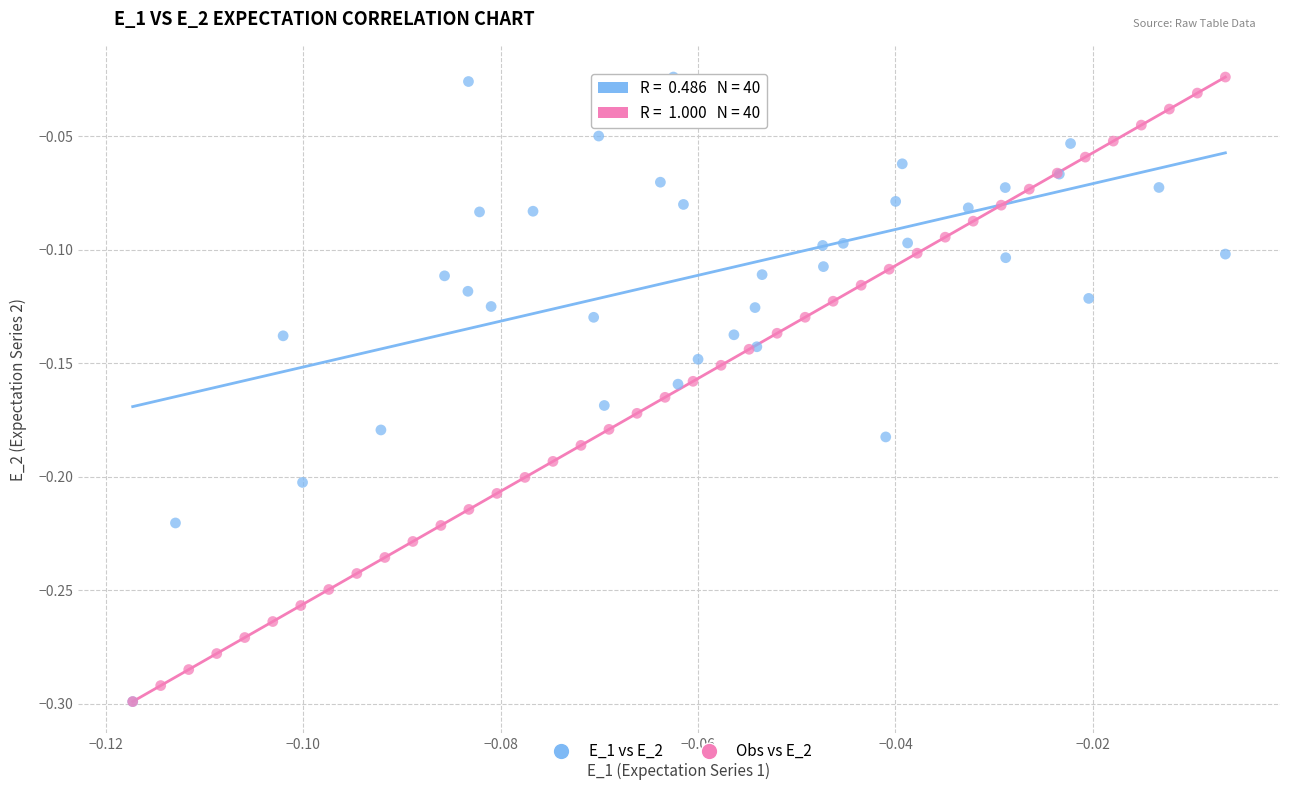

What are all the series names shown in the legend?

E_1 vs E_2, Obs vs E_2